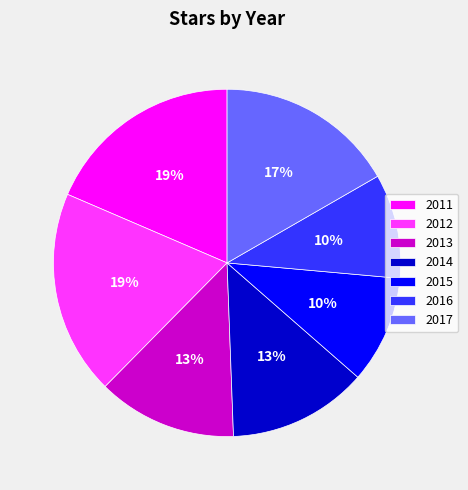

To the nearest percent, what is the difference between the 2011 and 2014 slice percentages?

6%